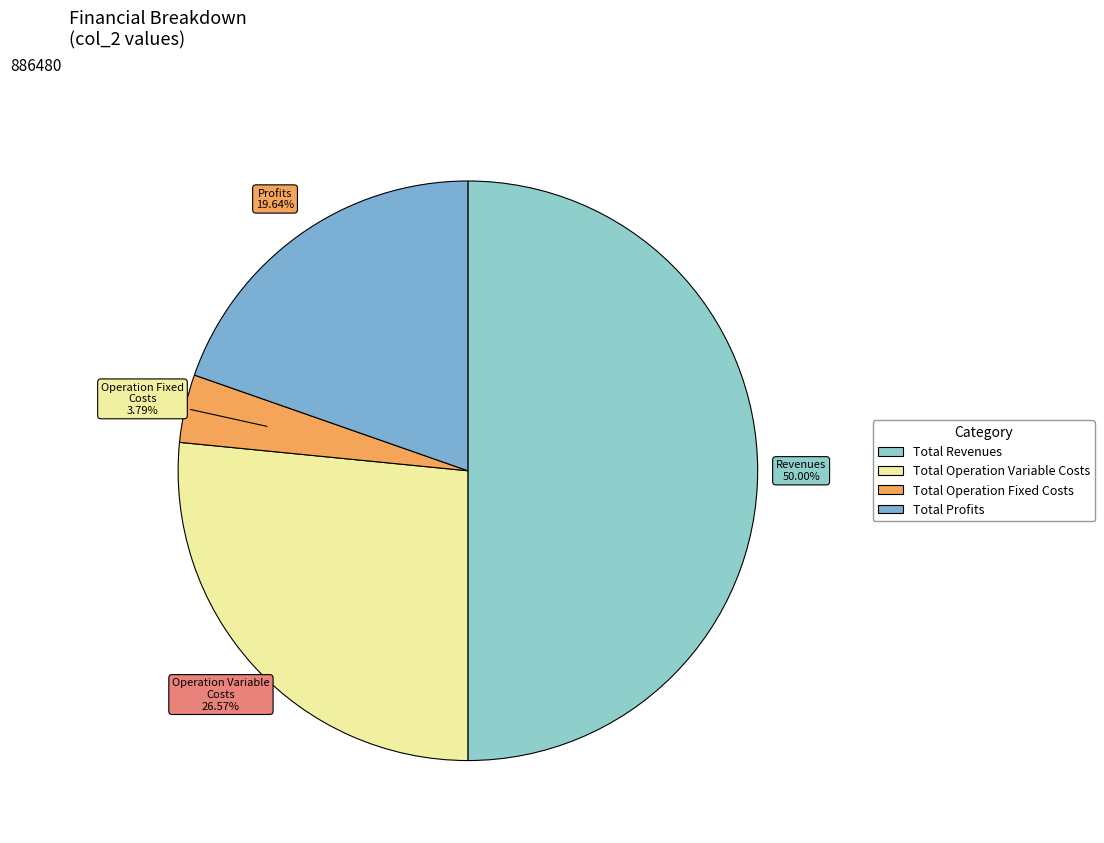

Which category has the biggest portion of the pie?

Total Revenues